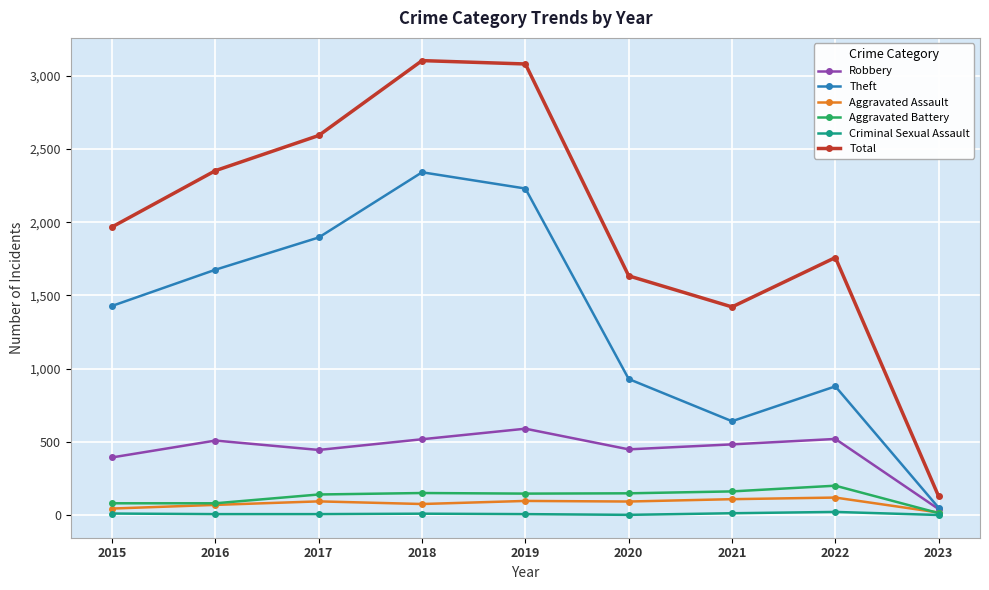

What is the lowest value of the Theft series?

51